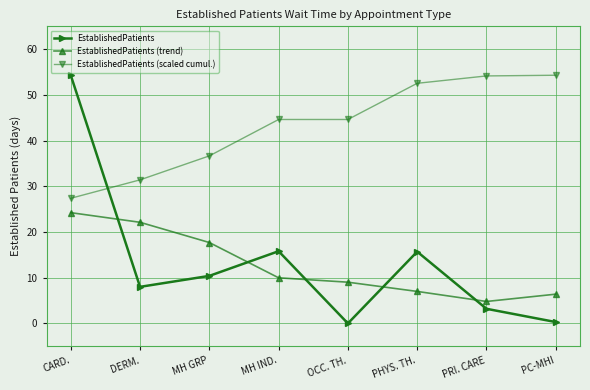

The value of EstablishedPatients at CARD. is 54.3. True or false?

True